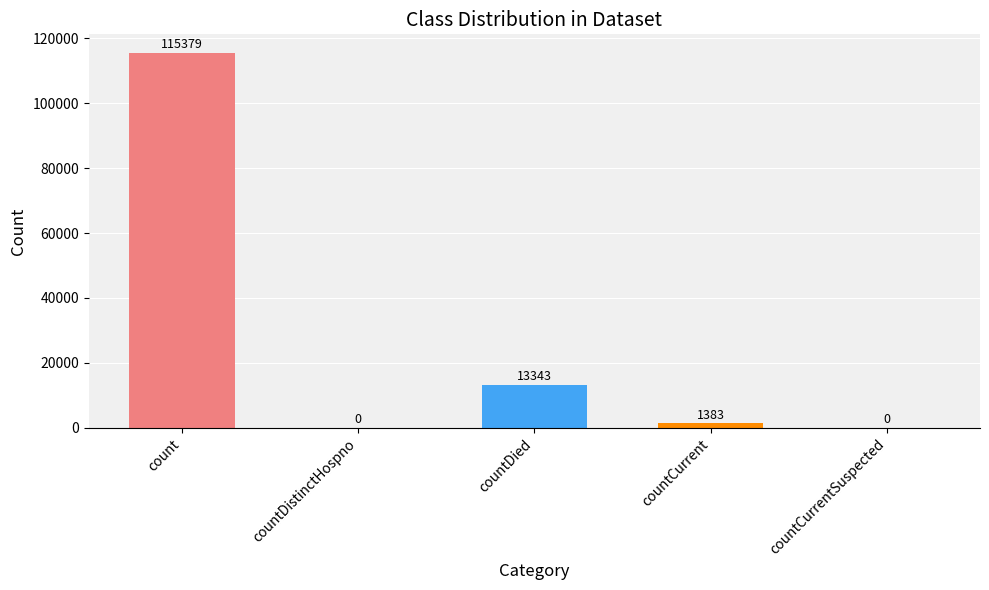

Reading right to left, extract all data points from this chart.

0	1383	13343	0	115379